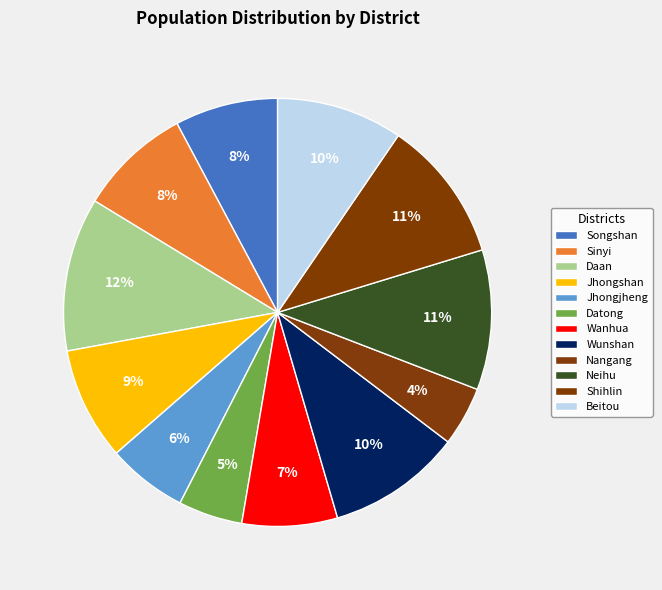

Is it true that Jhongjheng is 6% of the pie?

True